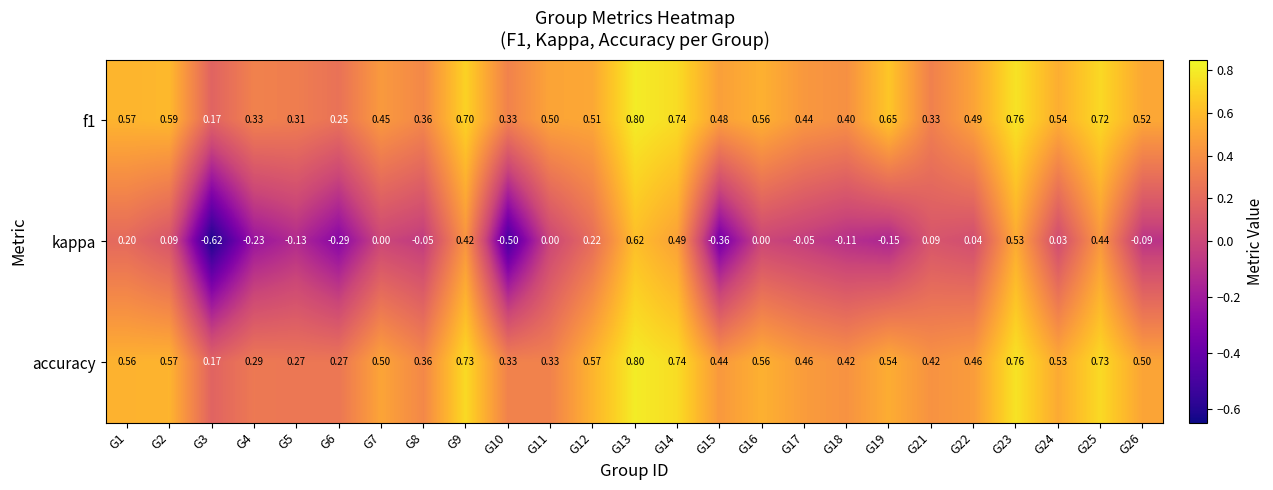

Which series has the largest range (max minus min)?

kappa